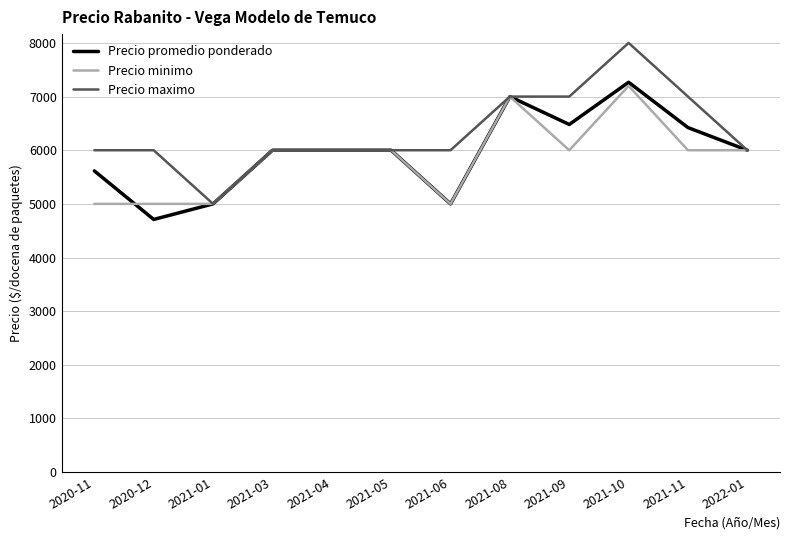

At which category does the chart reach its peak across all series?

2021-10